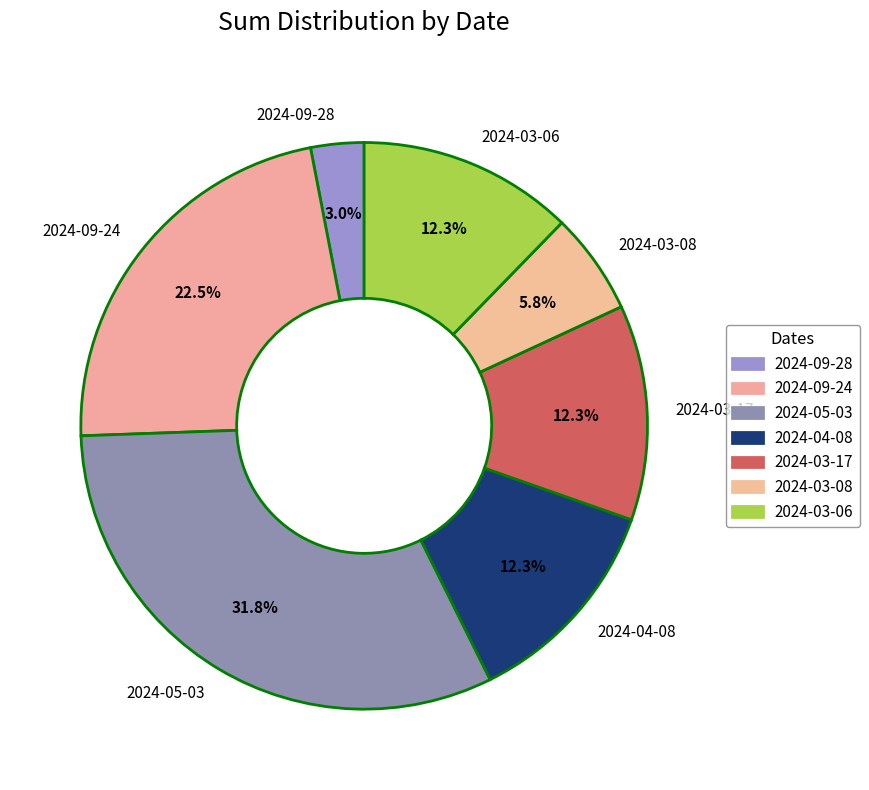

Is 2024-05-03 the majority of the pie?

No